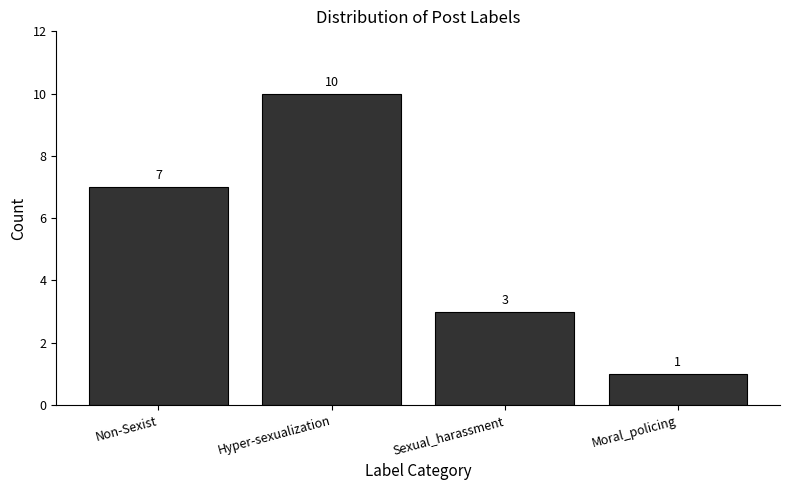

Reading right to left, what are all the values shown in this chart?

1	3	10	7